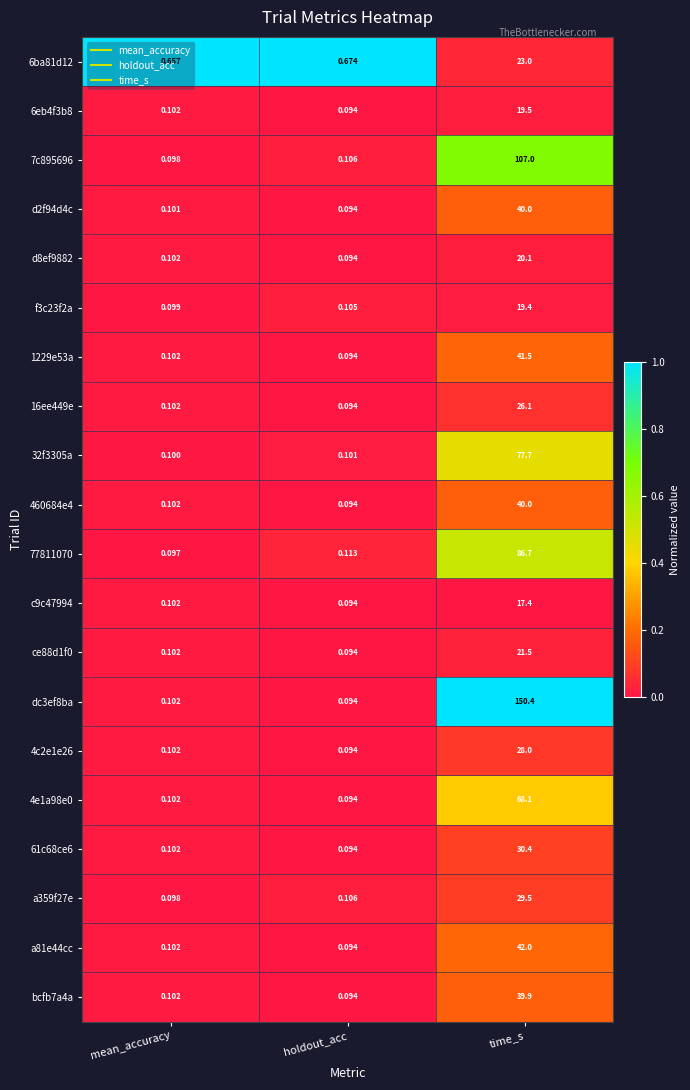

Rank the categories by ce88d1f0 value from lowest to highest.

holdout_acc, mean_accuracy, time_s